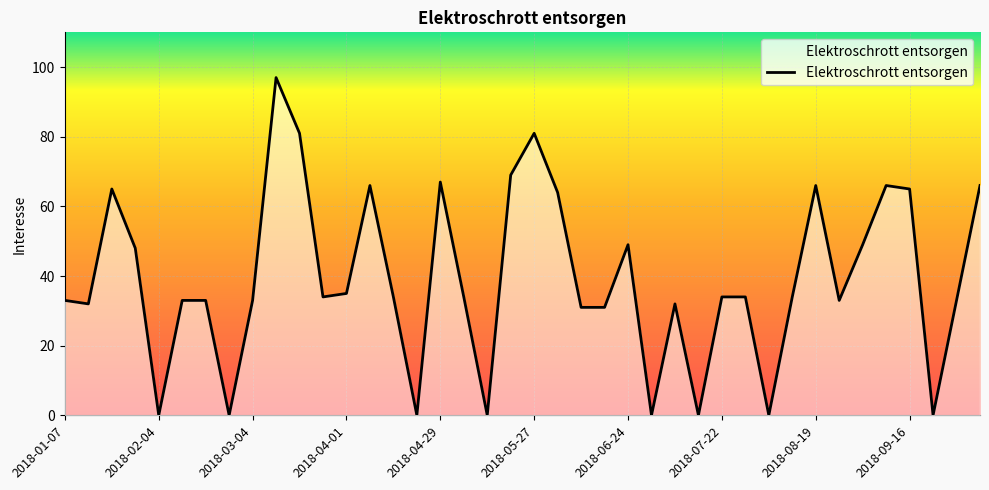

What is the maximum value shown in the chart?

97